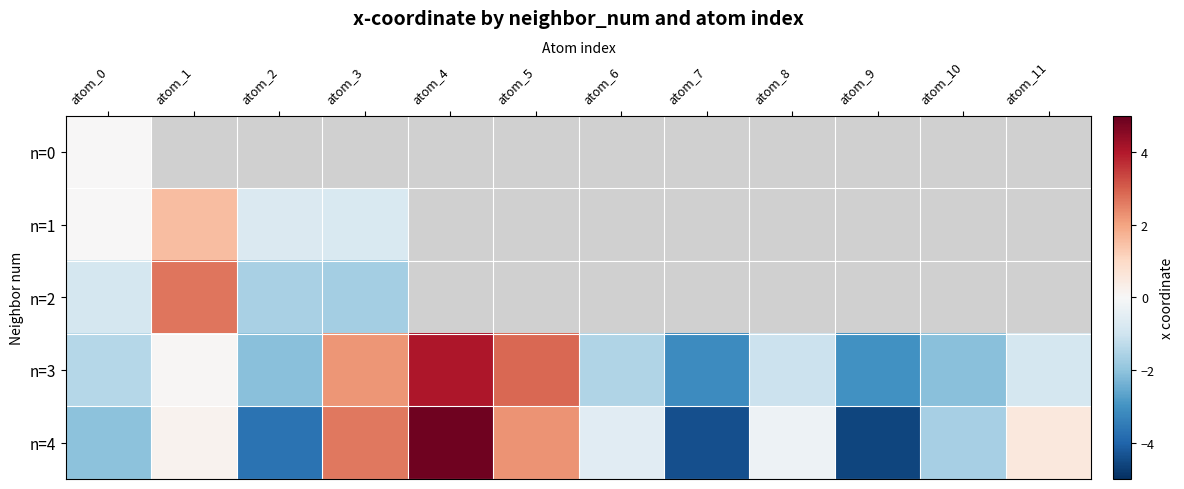

How many series are shown in this chart?

5